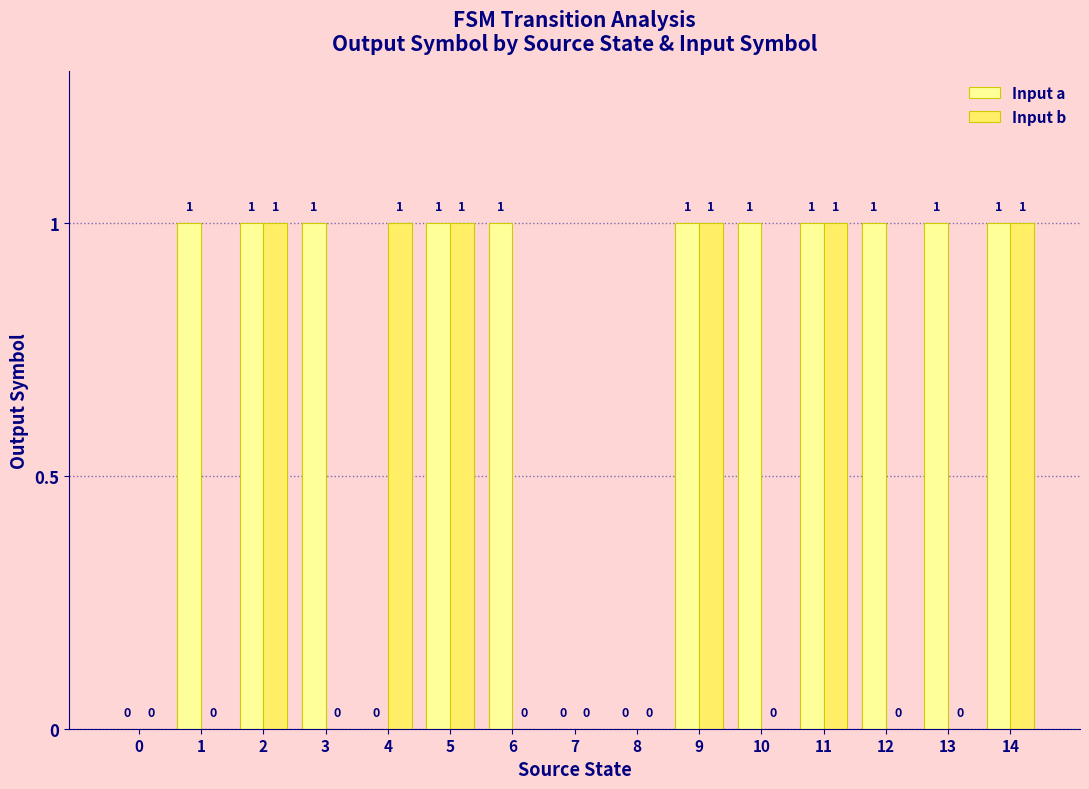

Which series changed the most between 7 and 12?

Input a